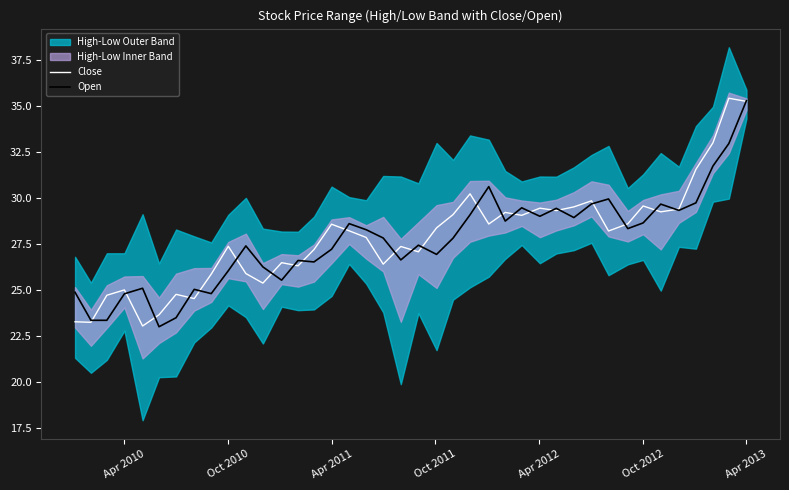

Which category has the highest value in the Open series?

Apr 2013